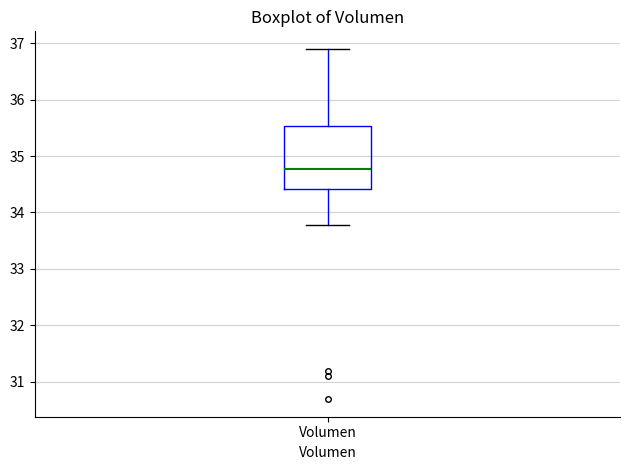

Transcribe this box plot: give where the median line is, the range the box spans, and where the two whiskers end, as read against the y-axis. The values are not printed on the chart, so give them approximately, as read against the axis.

median 34.8, box 34.4 to 35.5, whiskers 33.8 to 36.9